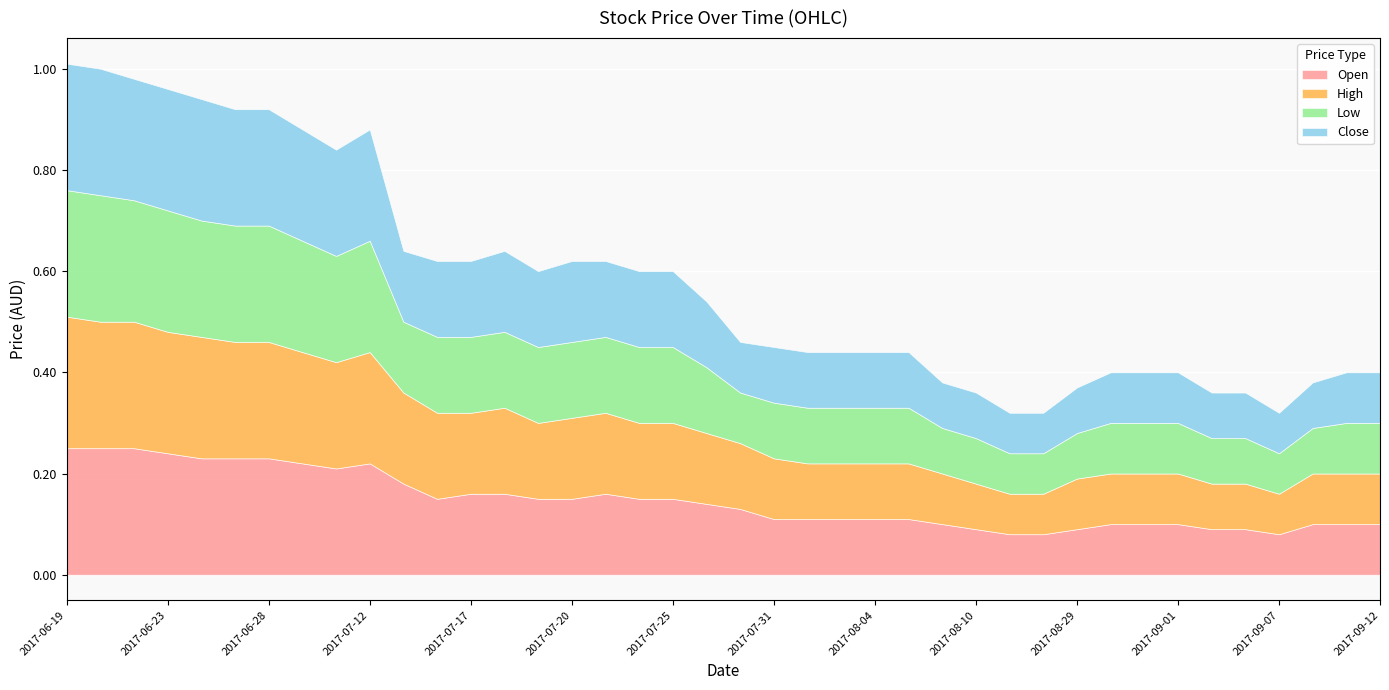

True or false: Low and Close intersect in this chart.

False